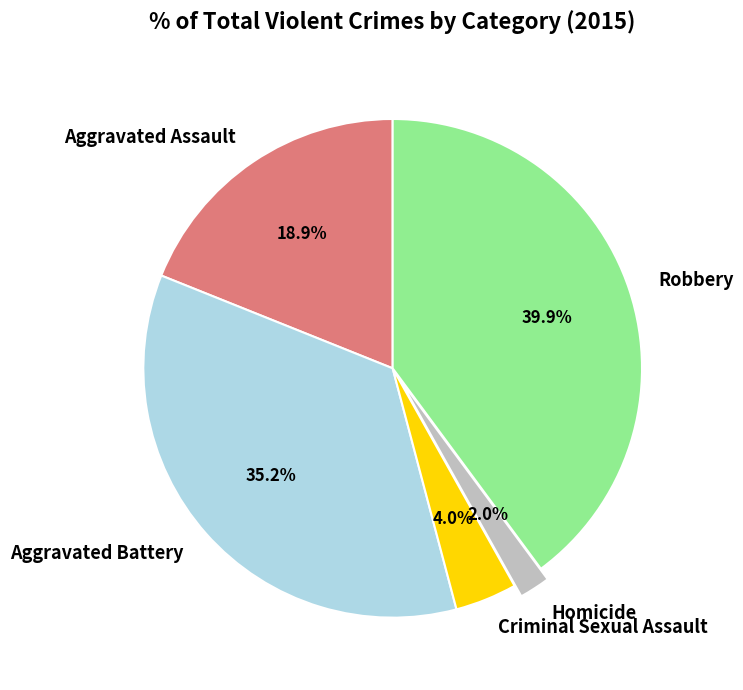

Which category has the smallest portion of the pie?

Homicide